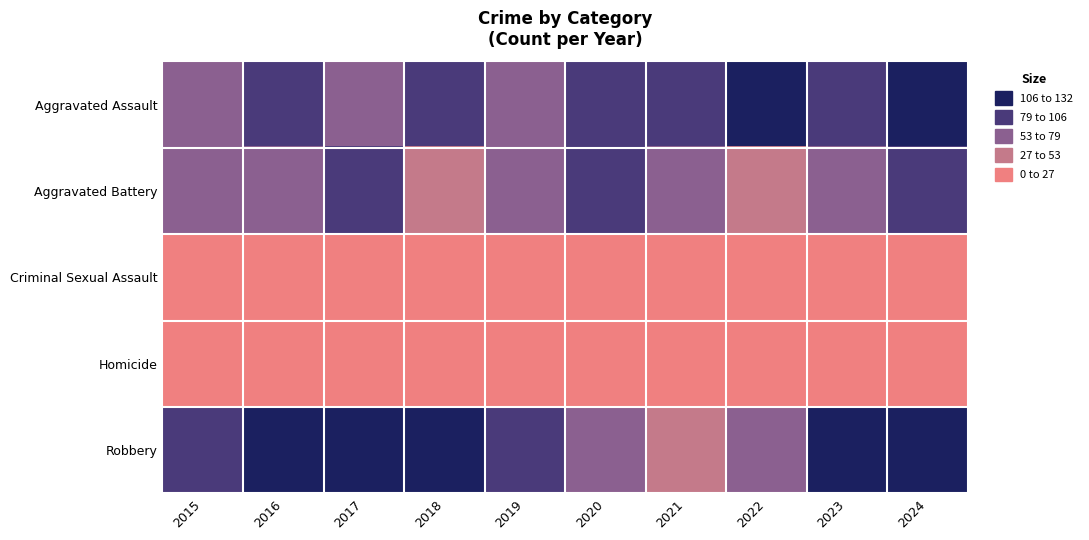

What is the difference between the highest and lowest values at 2016?

123